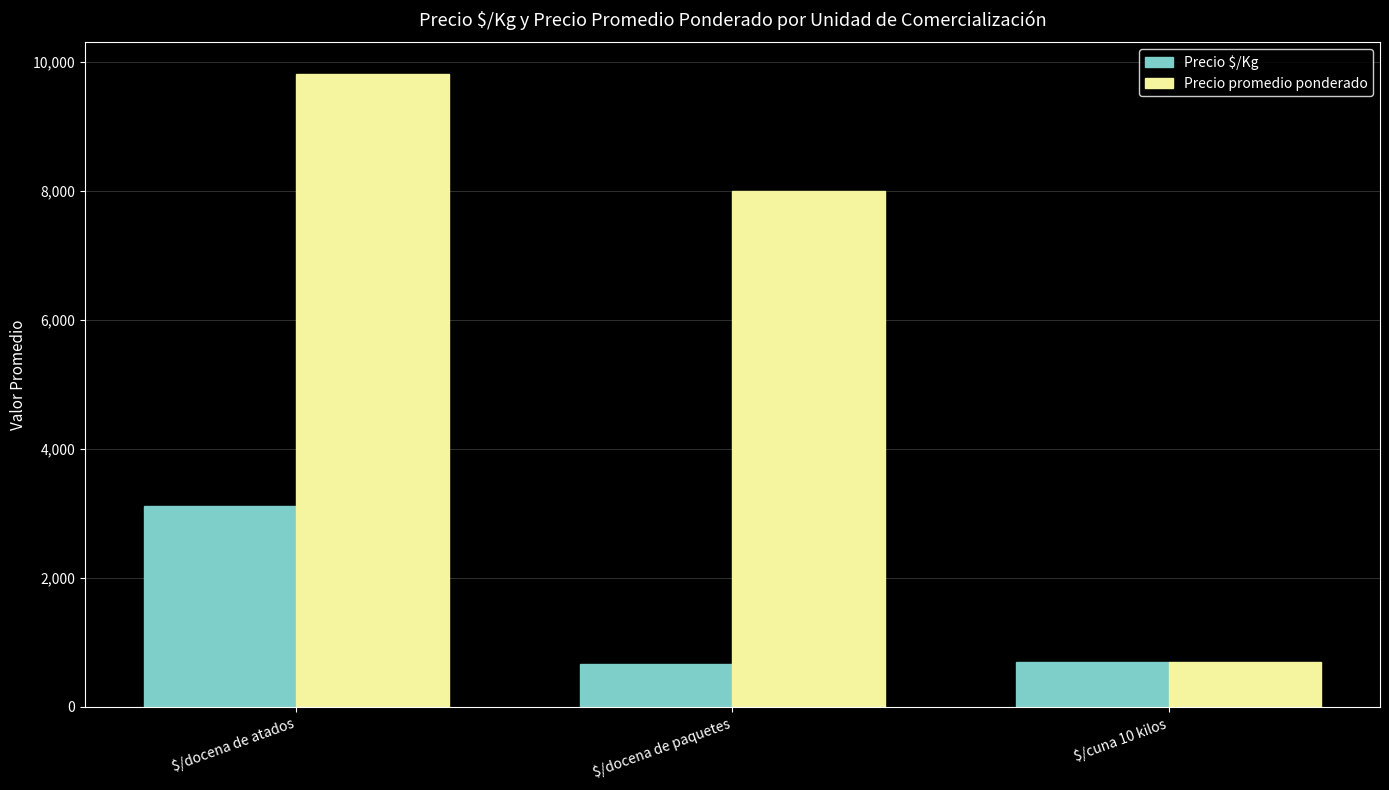

Which series has the largest total across all categories?

Precio promedio ponderado